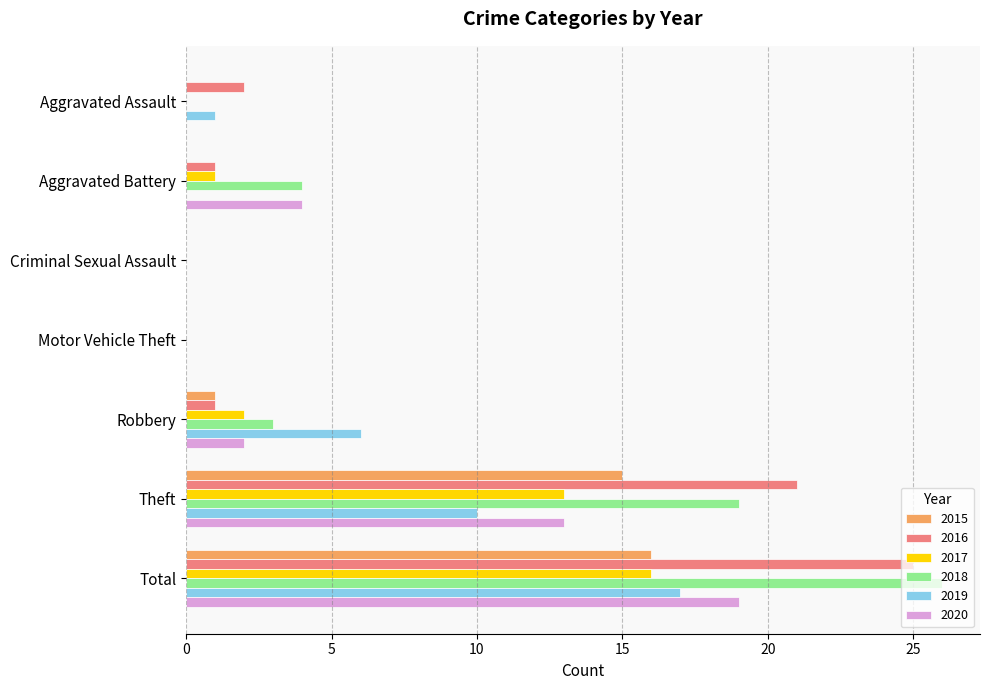

Is the value of 2015 at Total greater than the value of 2017 at Robbery?

Yes